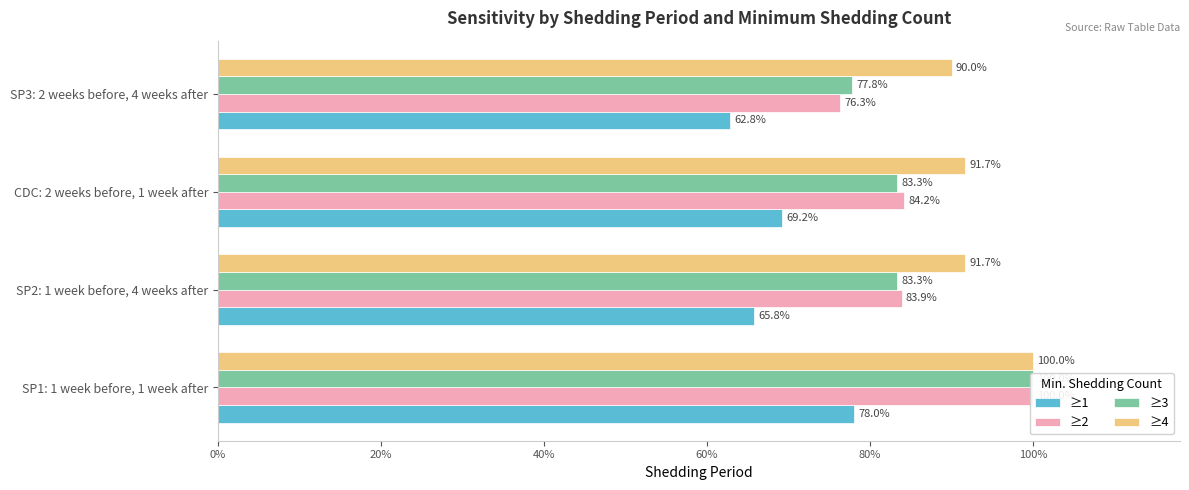

Which series has the largest range (max minus min)?

≥2